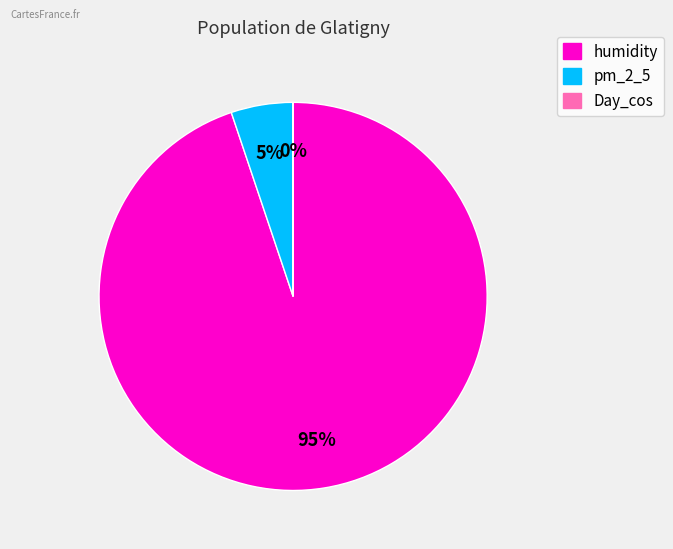

What is the ratio of the value at pm_2_5 to the value at humidity?

0.1